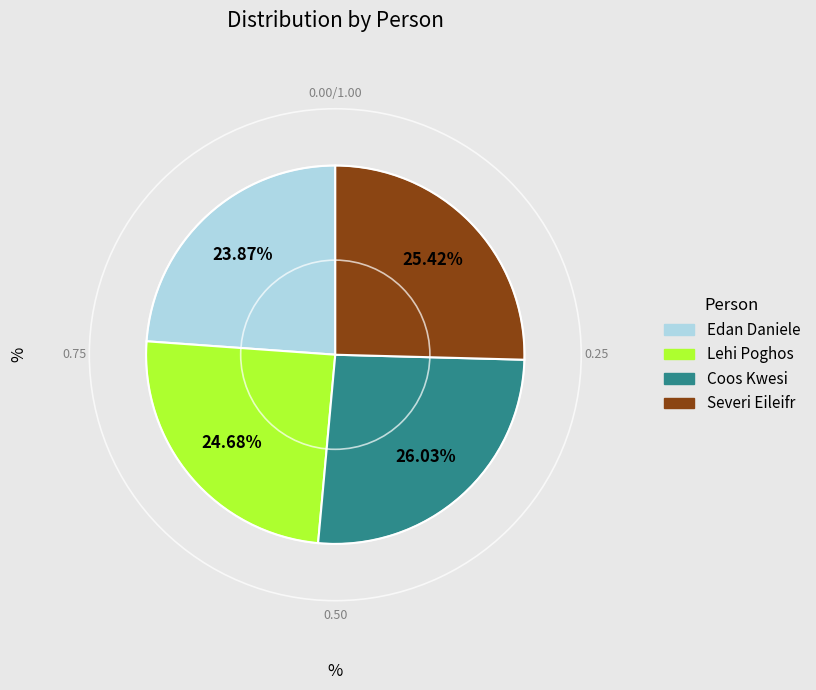

Which has a higher value, Coos Kwesi or Lehi Poghos?

Coos Kwesi